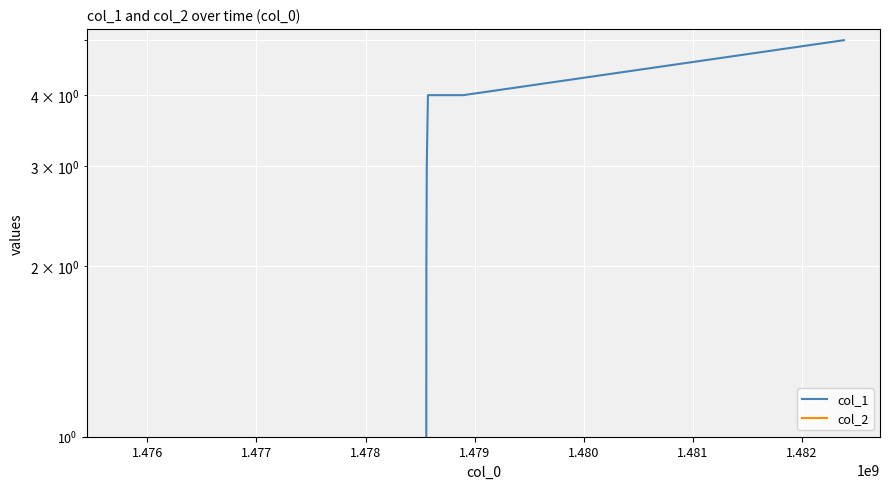

Is the value of col_2 at 1.477 greater than the value of col_1 at 1.478?

No